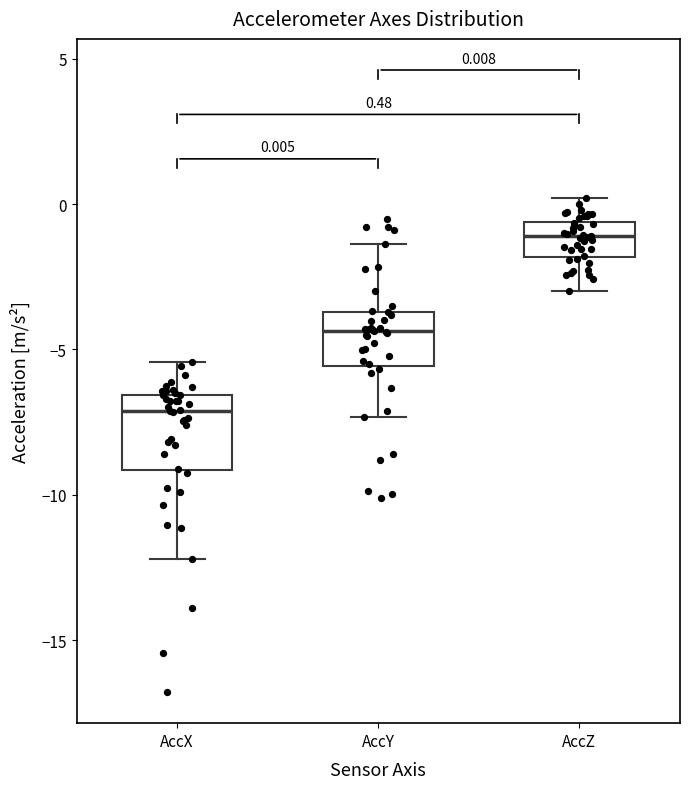

Which box has the lowest median line?

AccX